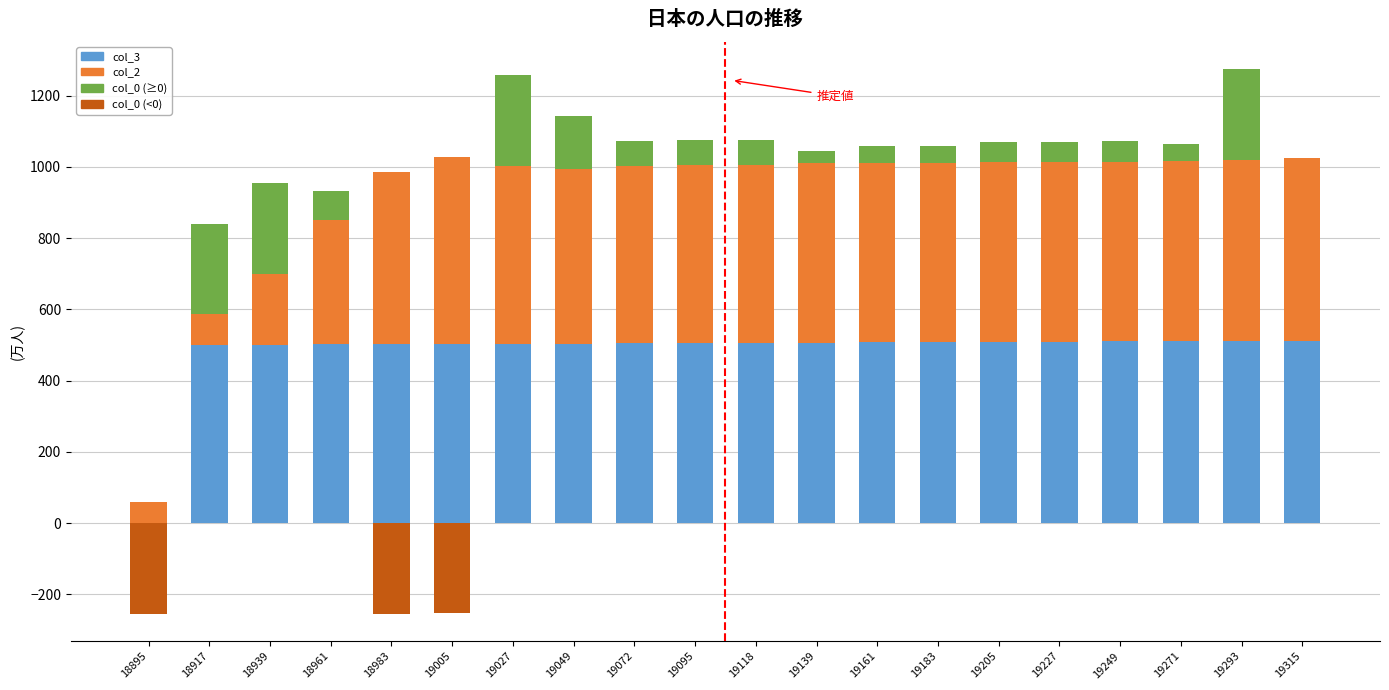

List the labels in order of col_3 value, largest first.

19293, 19315, 19271, 19249, 19205, 19227, 19161, 19183, 19139, 19095, 19118, 19072, 19027, 19049, 19005, 18961, 18983, 18939, 18917, 18895